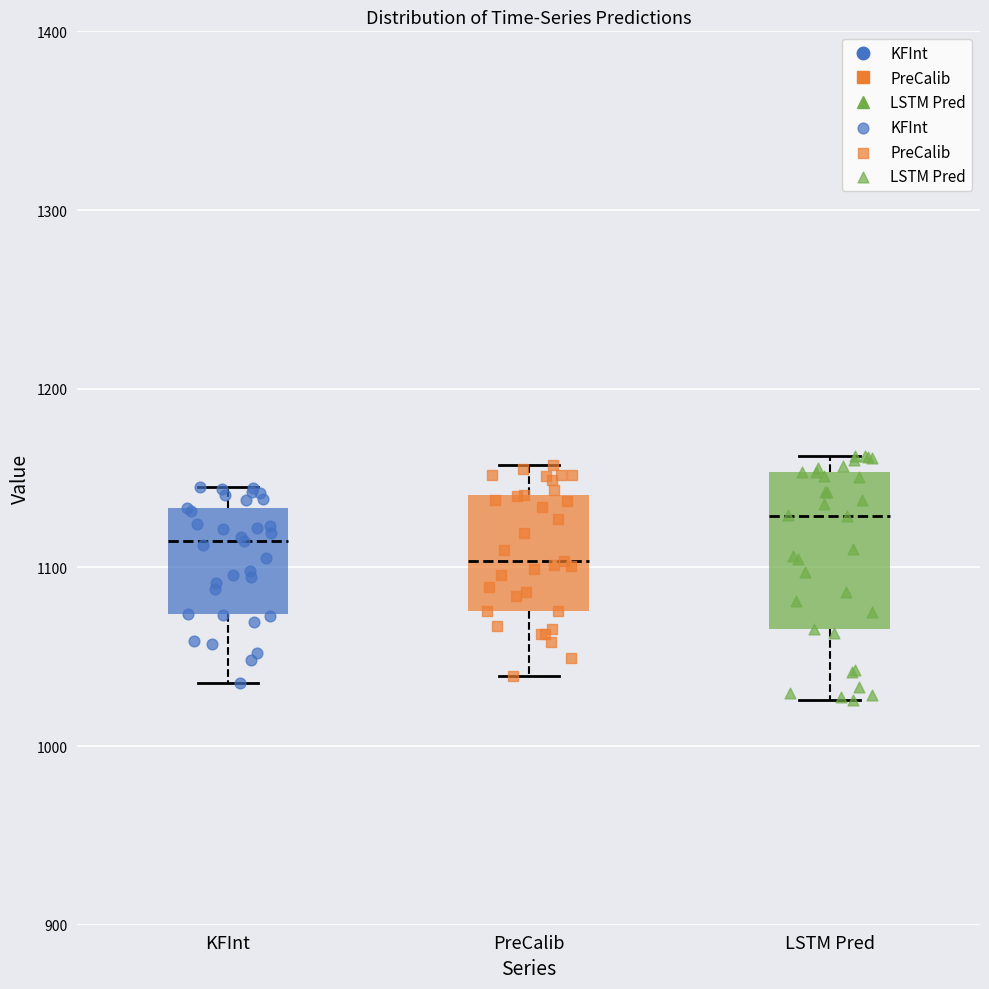

Reading left to right, read every box against the y-axis: the position of its median line, the range the box covers, and the ends of its whiskers. The values are not printed on the chart, so give them approximately, as read against the axis.

KFInt: median 1110, box 1070 to 1130, whiskers 1040 to 1140
PreCalib: median 1100, box 1080 to 1140, whiskers 1040 to 1160
LSTM Pred: median 1130, box 1070 to 1150, whiskers 1030 to 1160